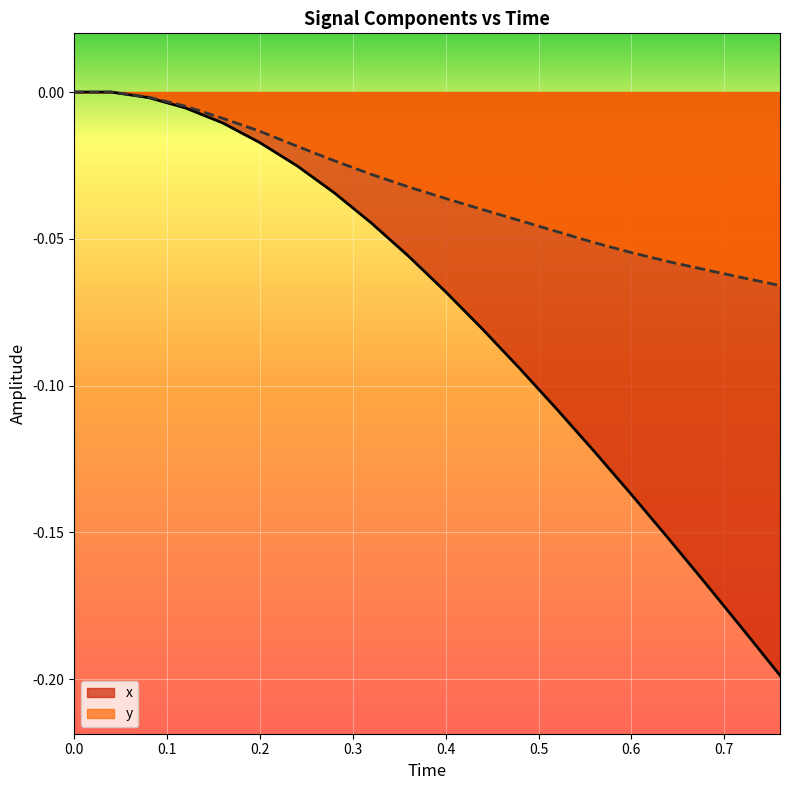

What is the sum of all y values?

-0.7